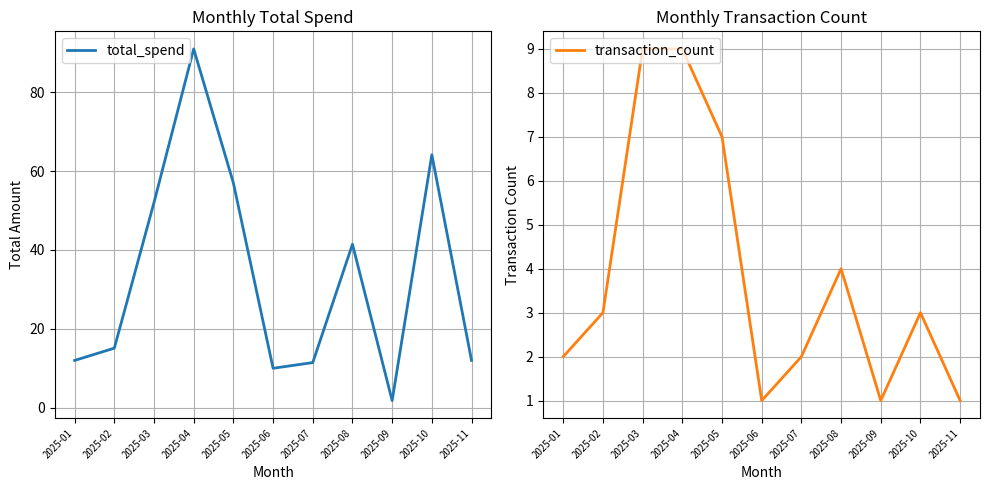

What is the highest value of the transaction_count series?

9